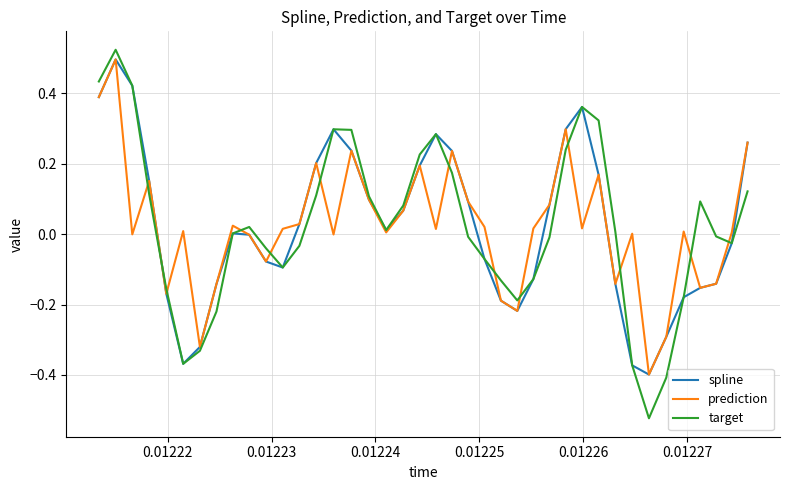

Which series has the largest range (max minus min)?

target